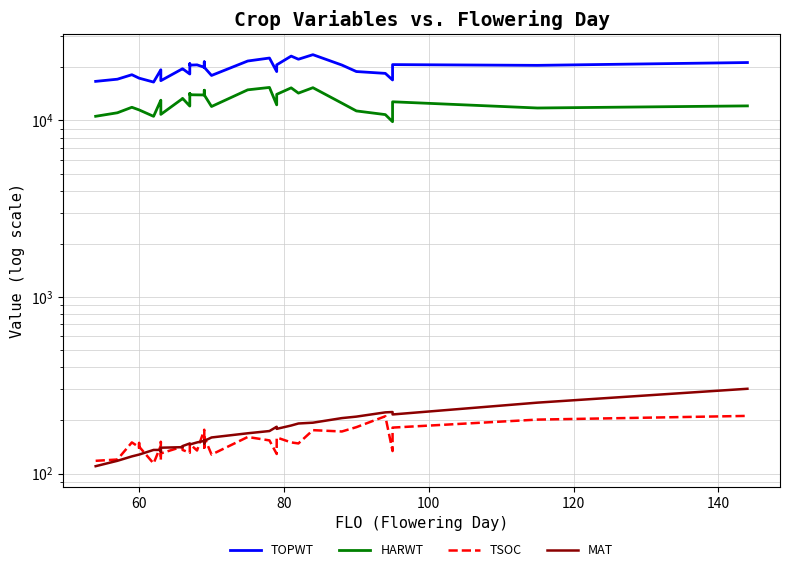

Rank the series by their maximum value, from lowest to highest.

TSOC, MAT, HARWT, TOPWT